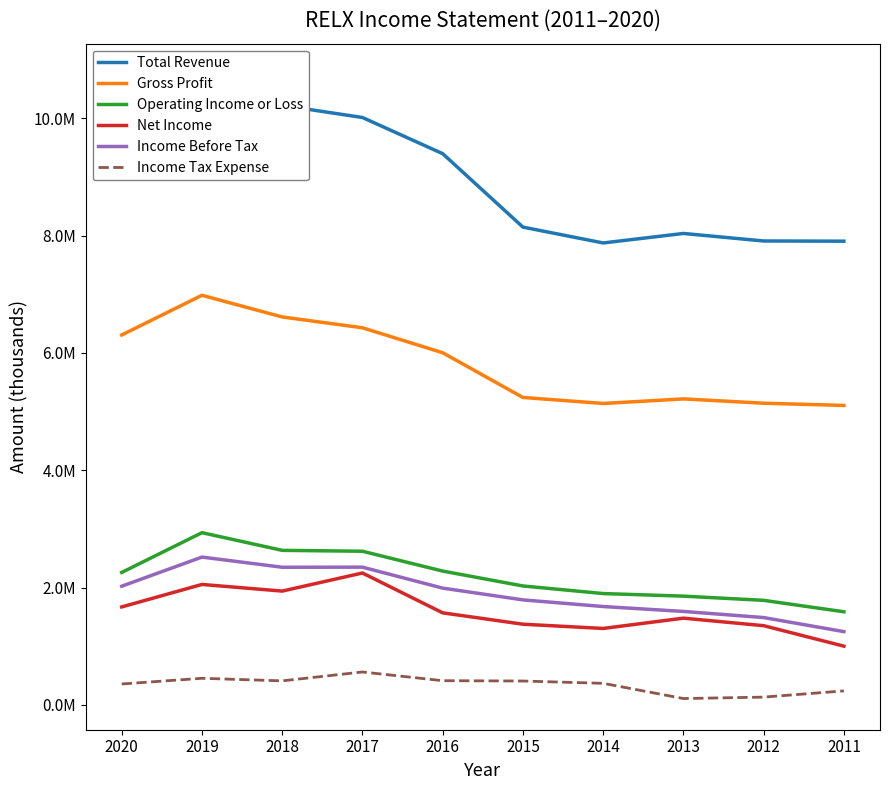

Is it true that Operating Income or Loss equals 2618500 at 2017?

True